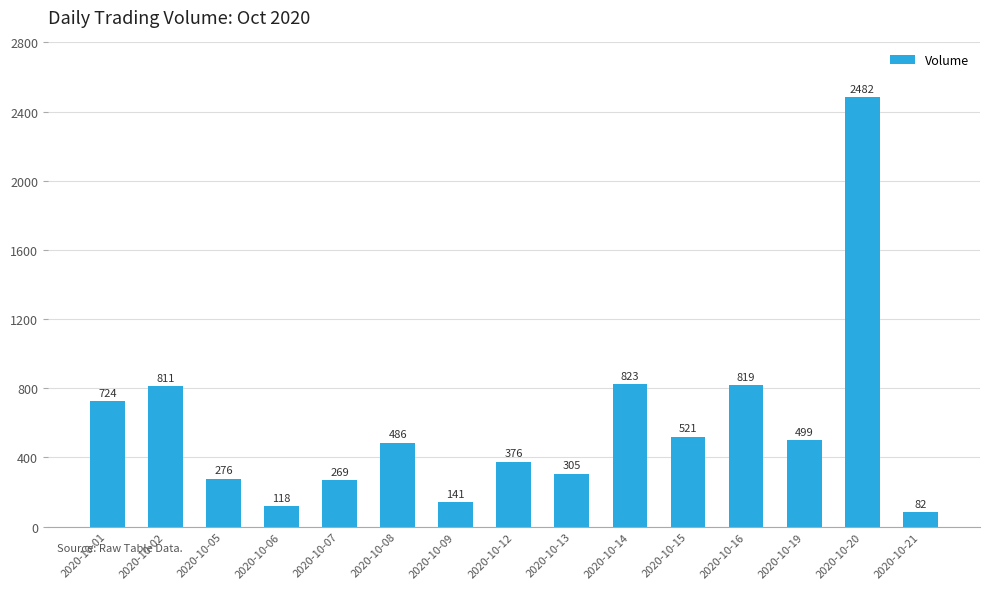

List the labels in order of value, largest first.

2020-10-20, 2020-10-14, 2020-10-16, 2020-10-02, 2020-10-01, 2020-10-15, 2020-10-19, 2020-10-08, 2020-10-12, 2020-10-13, 2020-10-05, 2020-10-07, 2020-10-09, 2020-10-06, 2020-10-21